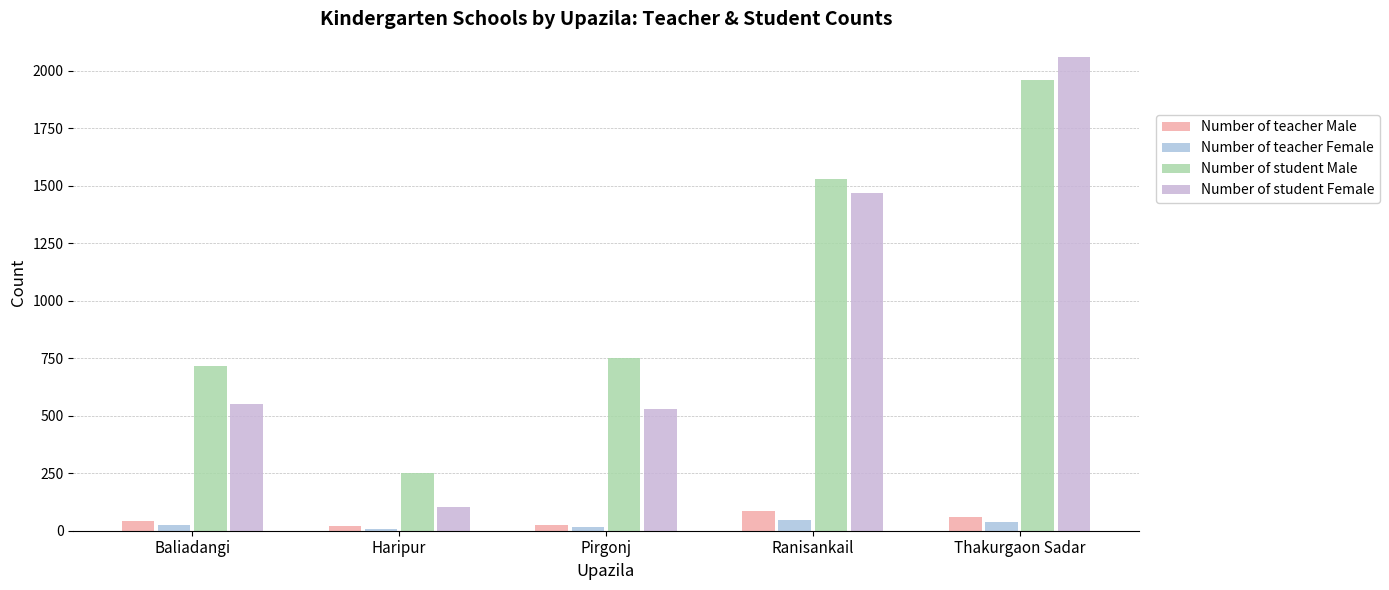

What is the difference between the highest and lowest values at Baliadangi?

692